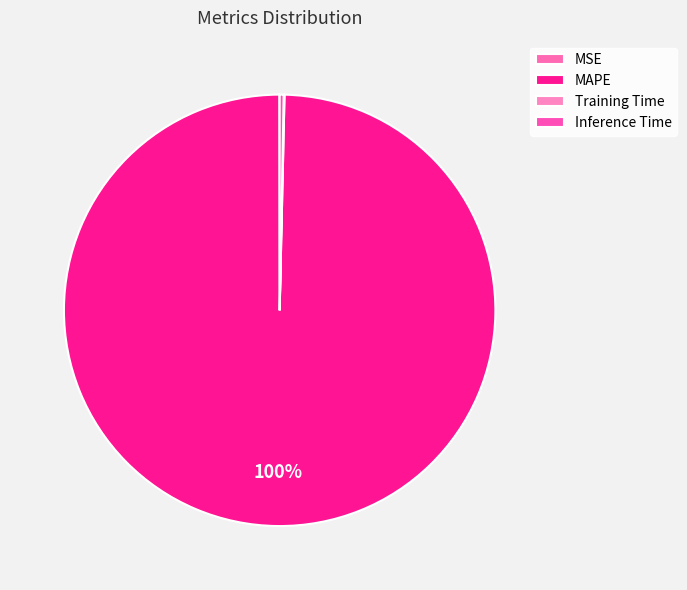

How many slices are in this pie chart?

4